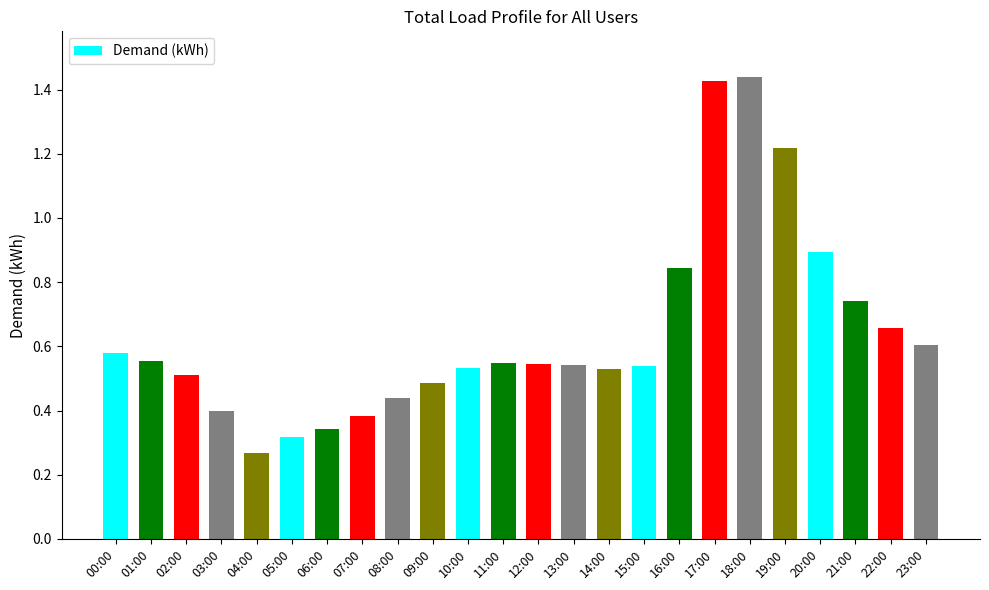

At which label is the value closest to 0?

04:00